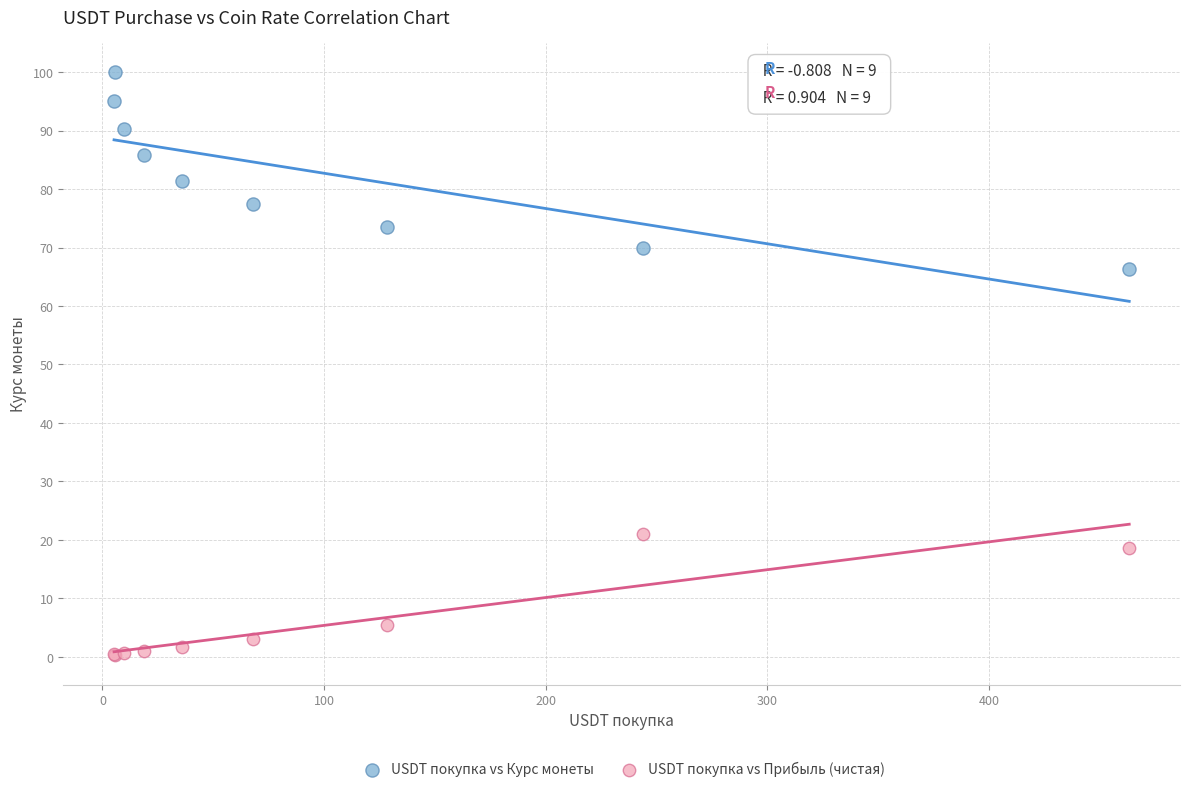

Which series has the widest spread of Y values?

USDT покупка vs Курс монеты